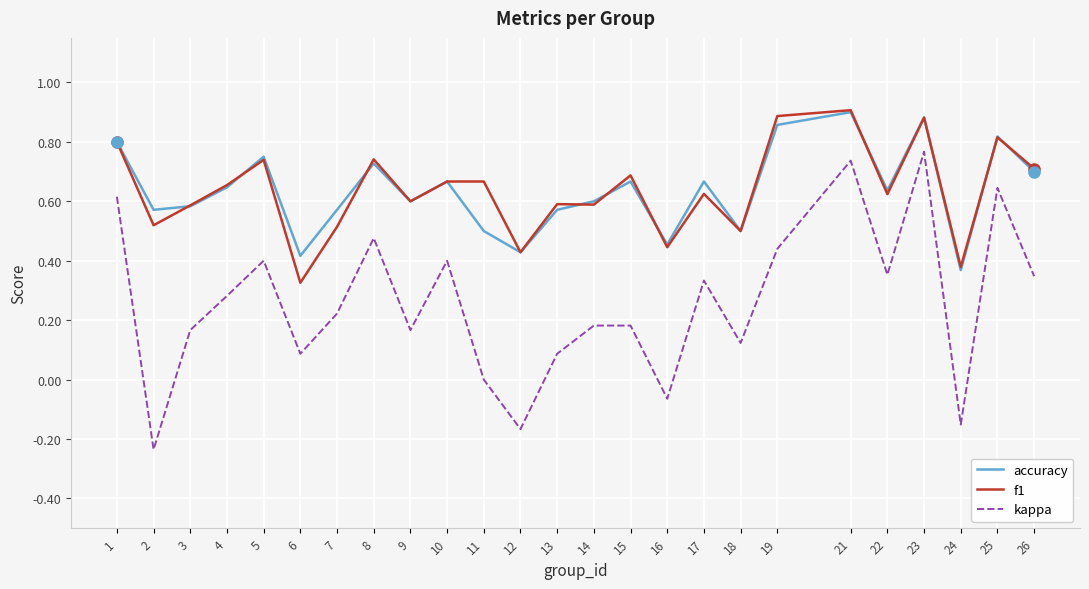

True or false: accuracy and kappa cross at least once.

False